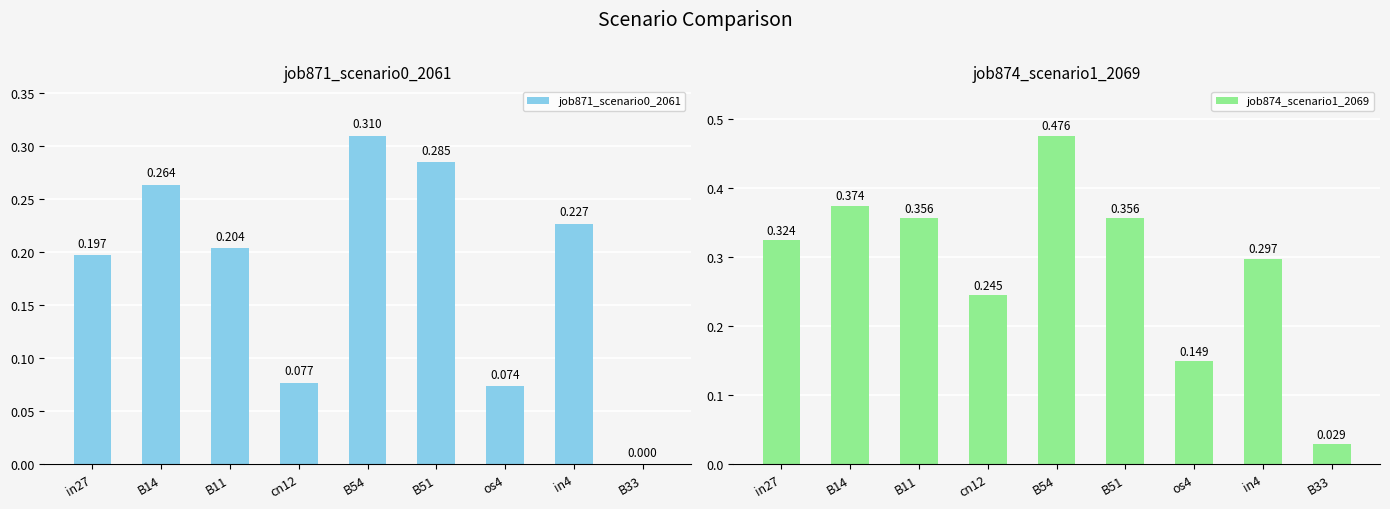

What is the difference between the job874_scenario1_2069 values at B54 and B33?

0.4